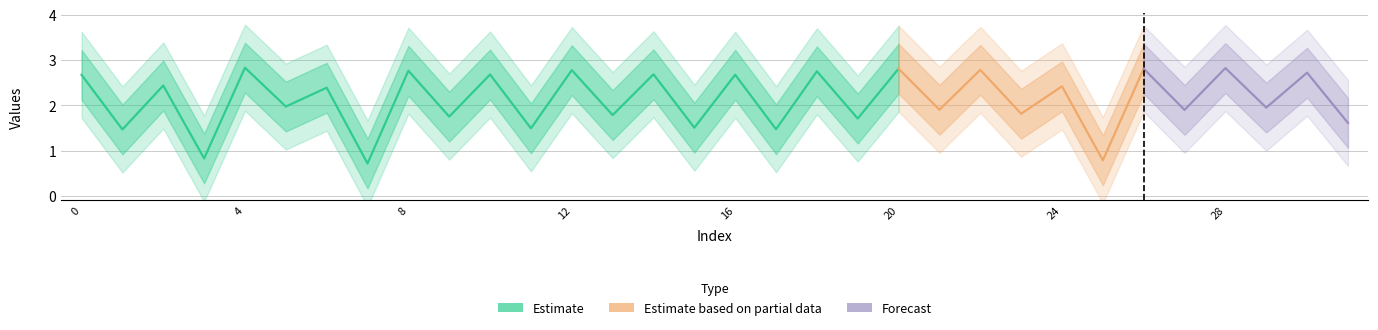

The chart shows a value of 2.0 at 29. True or false?

True